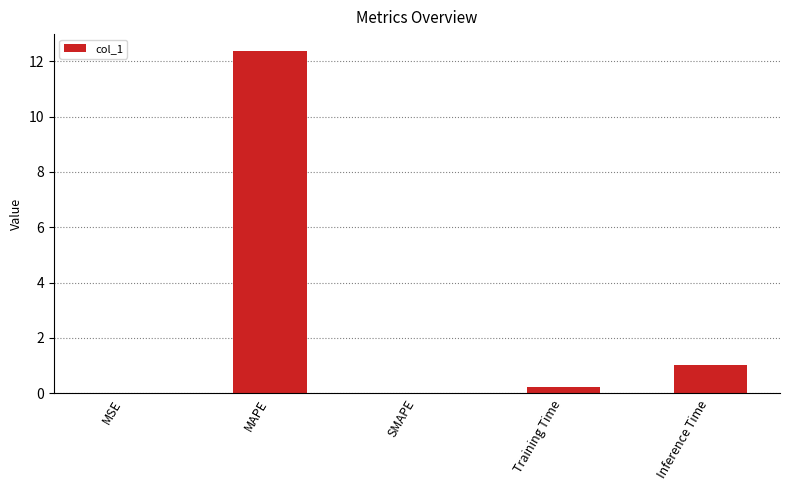

What is the sum of all values?

13.6